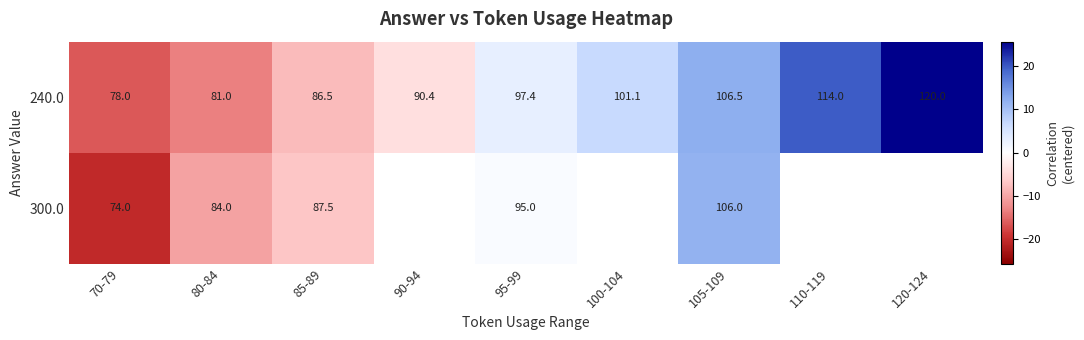

True or false: 240.0 has a value of 1.6 at 100-104.

False